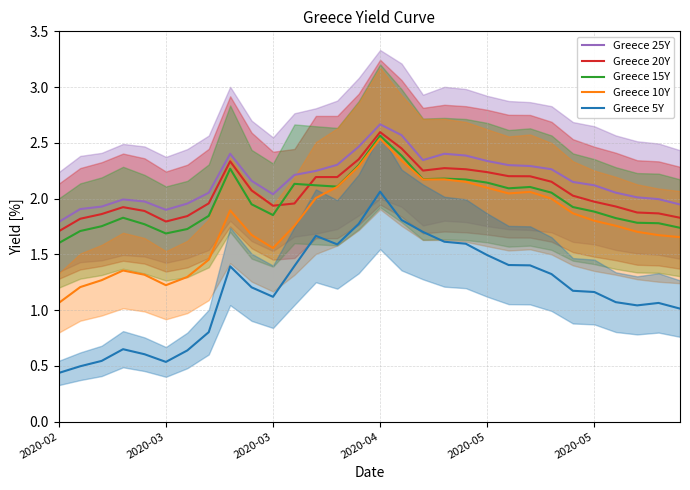

At how many categories does at least one series exceed 0?

30